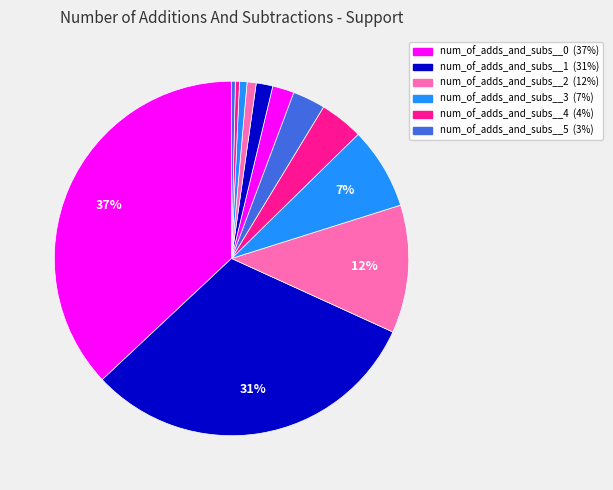

How many slices are in this pie chart?

12